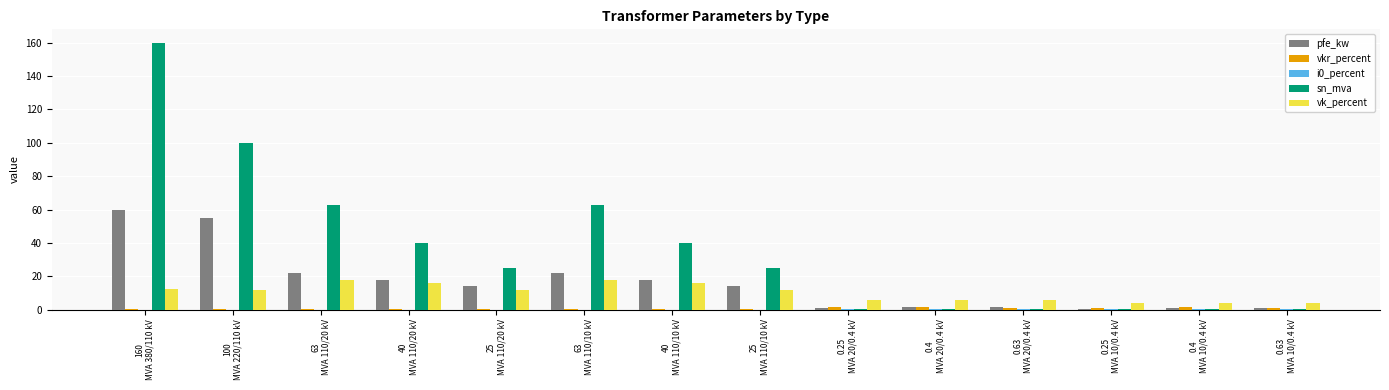

Count the number of data series in this chart.

5